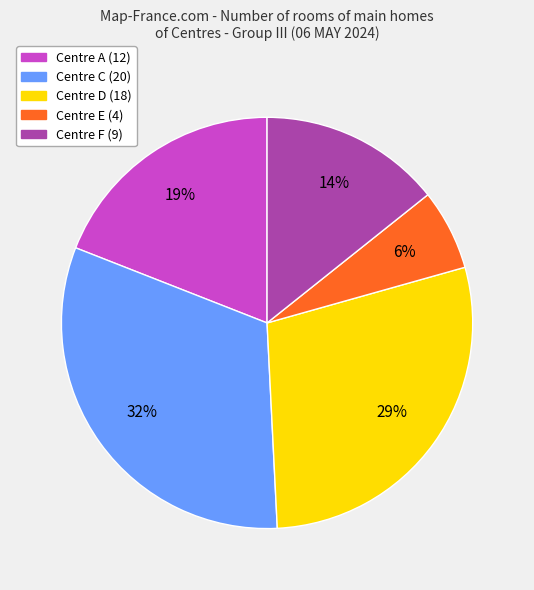

To the nearest percent, what is the average slice percentage?

20%